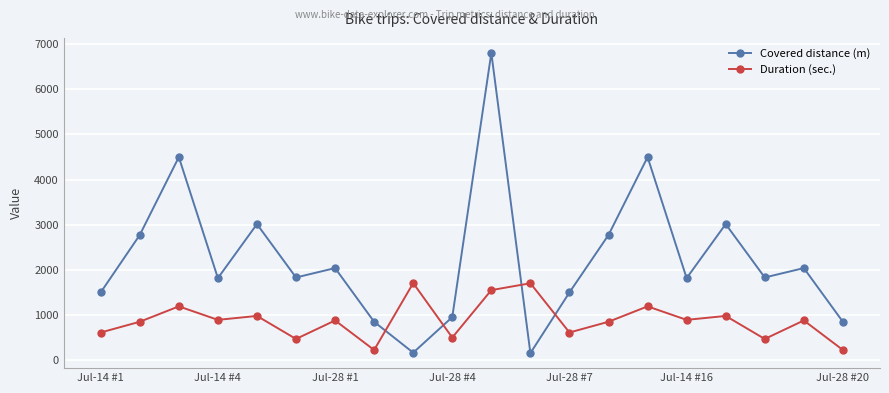

Which series has the largest total across all categories?

Covered distance (m)